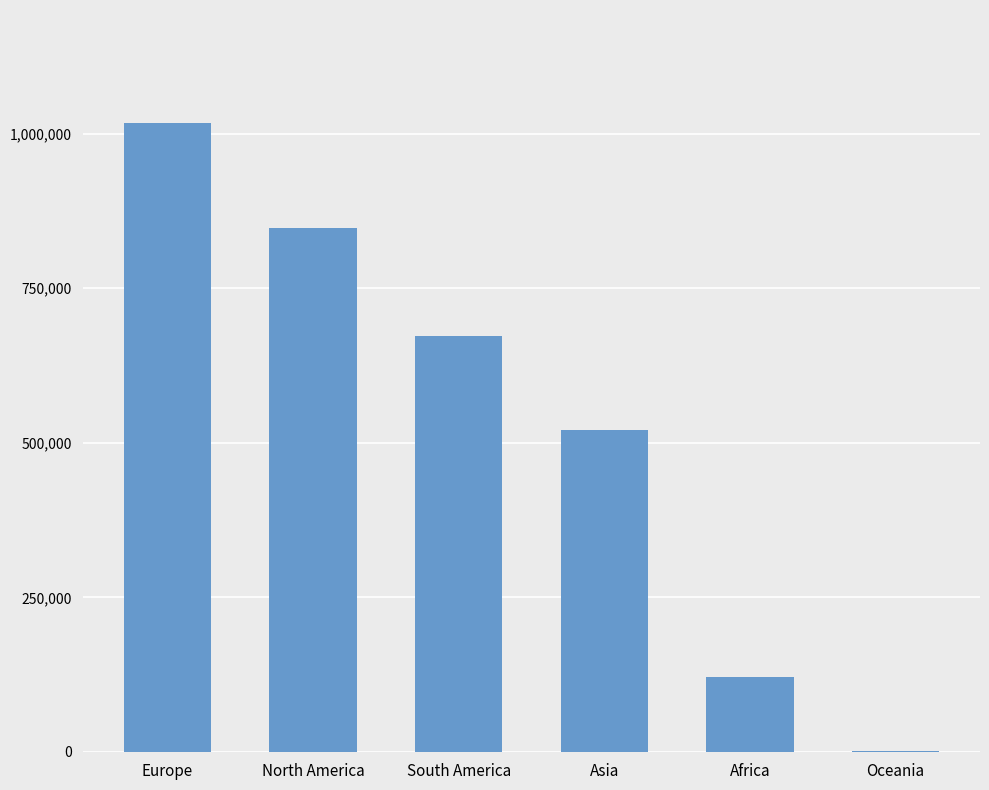

Which has a higher value, Asia or Oceania?

Asia